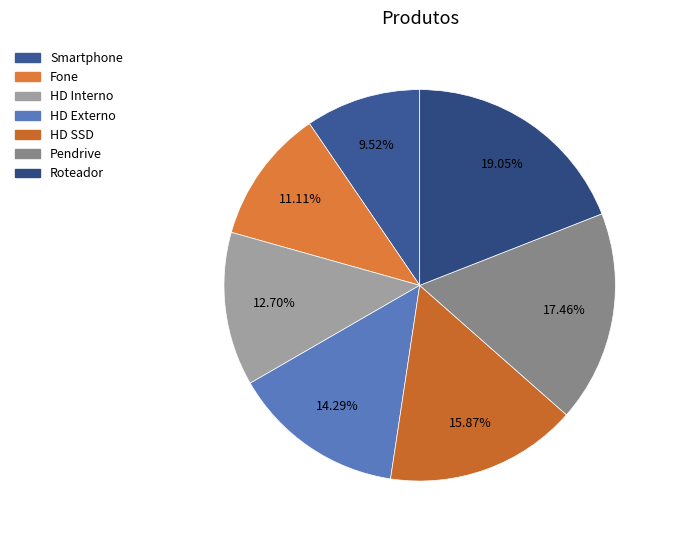

How many slices are in this pie chart?

7